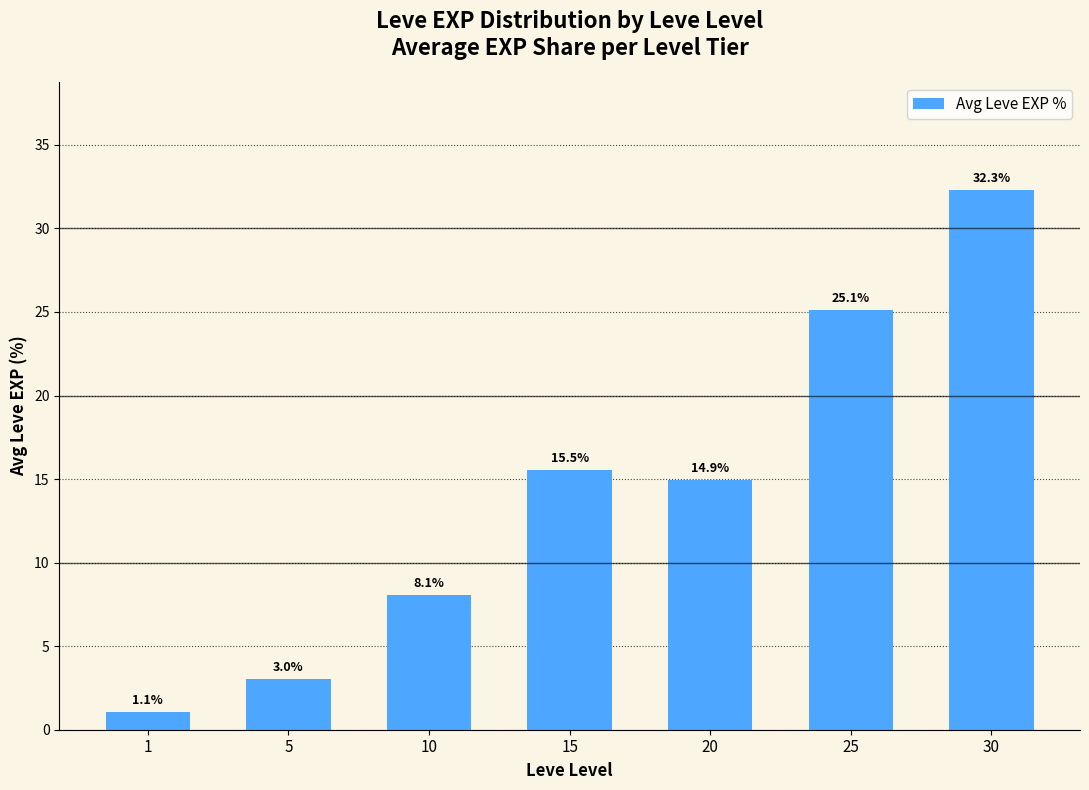

At which label is the value closest to 16?

15